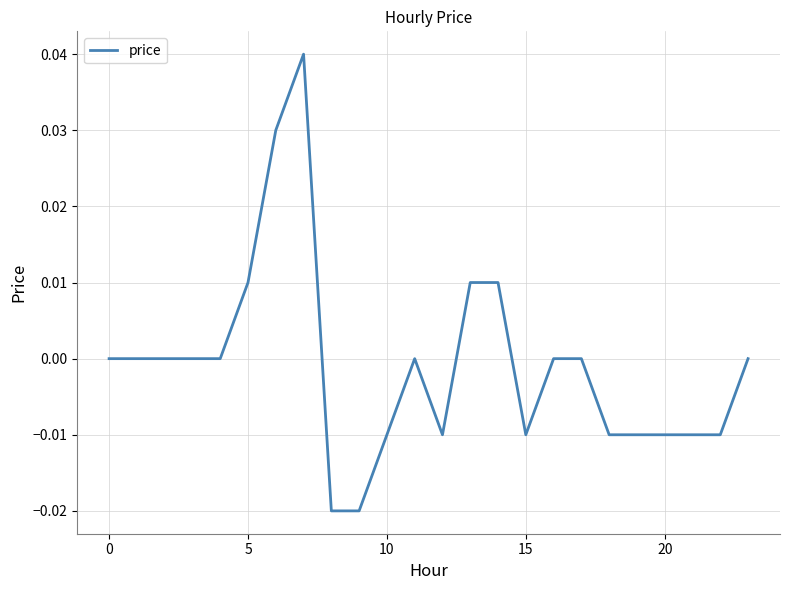

Does the chart display data point markers on the line(s)?

No